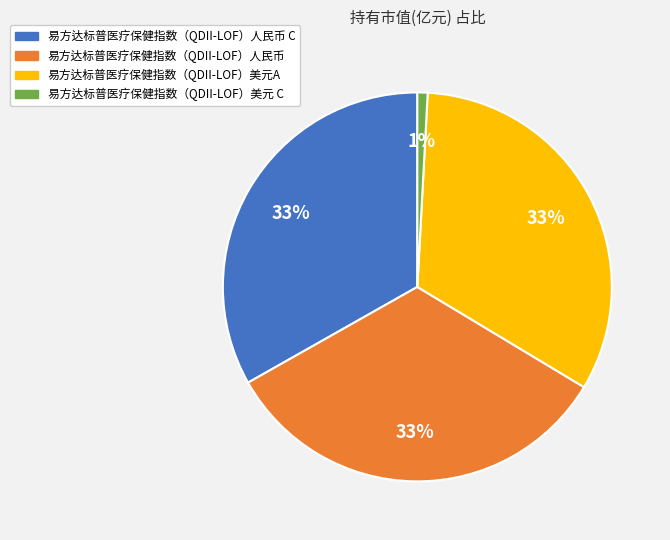

Is there any slice that represents more than half of the pie?

No